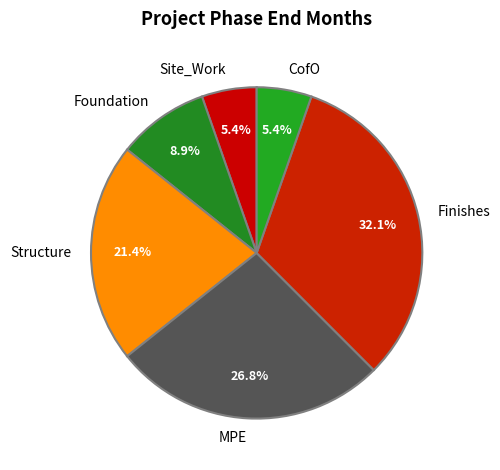

Is it true that MPE is 14% of the pie?

False